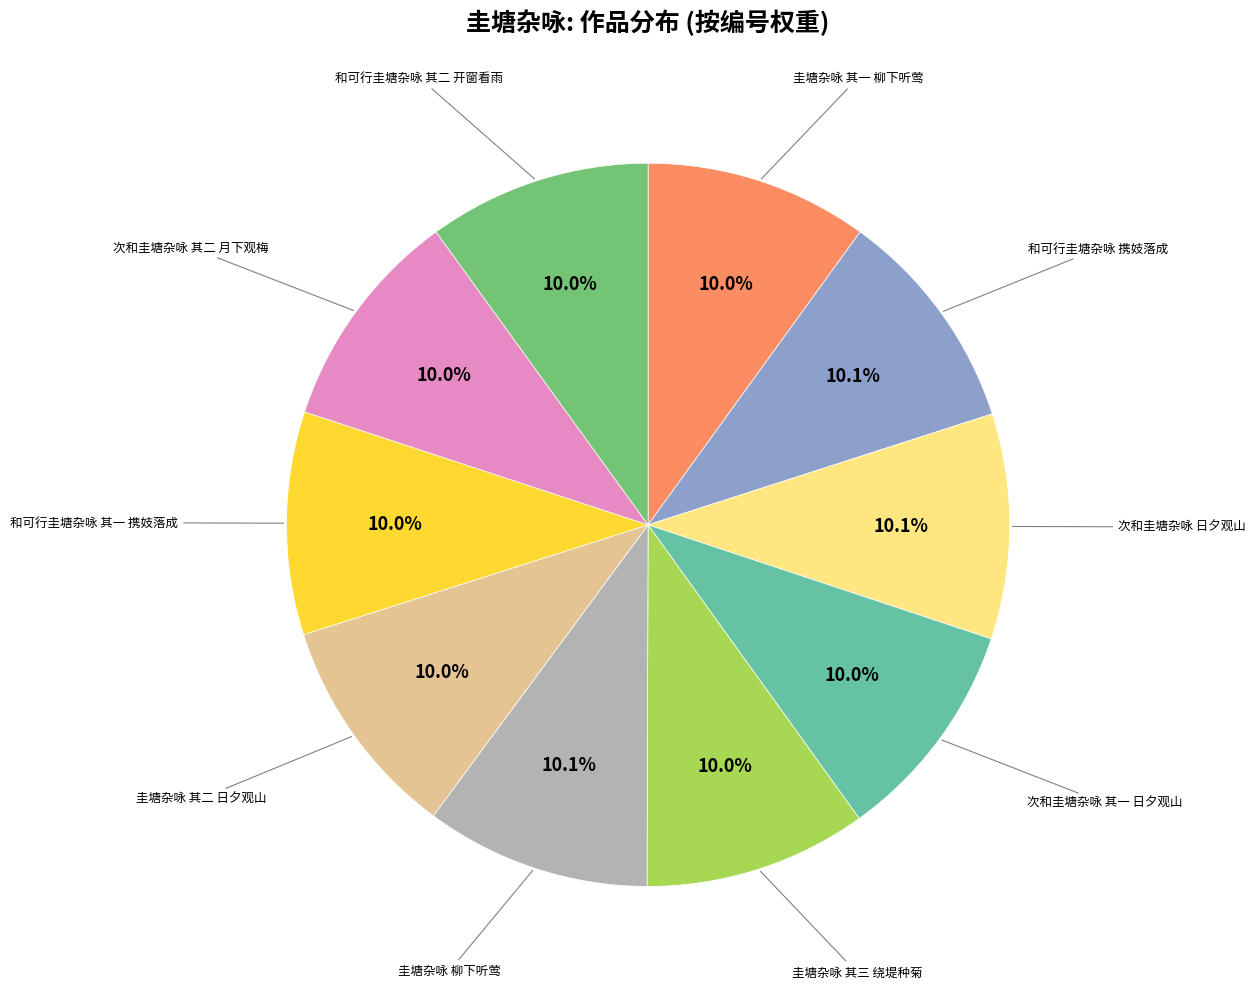

What is the ratio of the value at 和可行圭塘杂咏 携妓落成 to the value at 和可行圭塘杂咏 其二 开窗看雨?

1.0